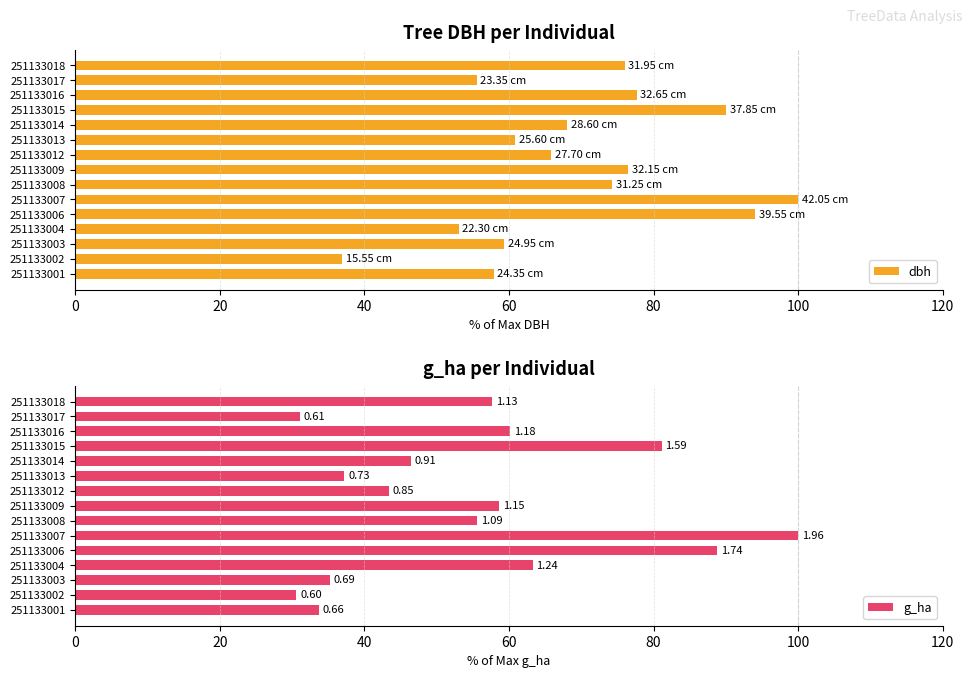

What is the difference between the maximum and minimum values in the g_ha series?

69.4